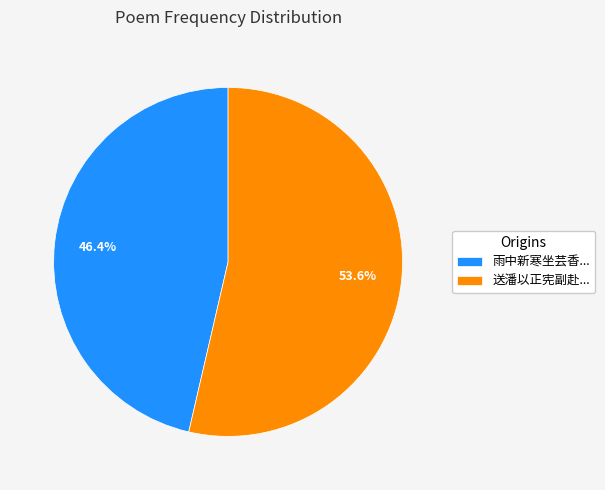

Is the sum of 雨中新寒坐芸香... and 送潘以正宪副赴... greater than half?

Yes